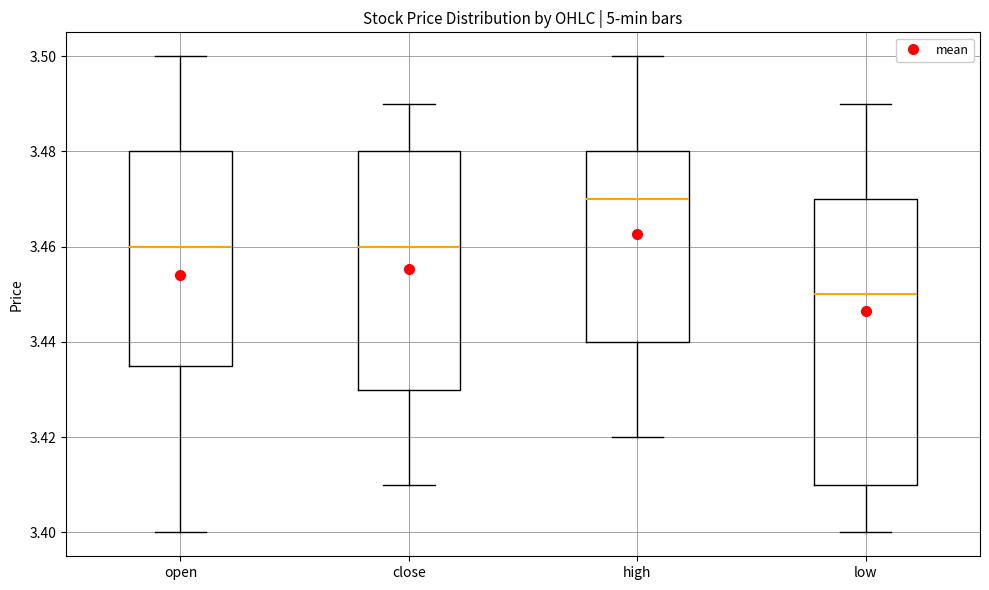

Which box's median line is the highest?

high